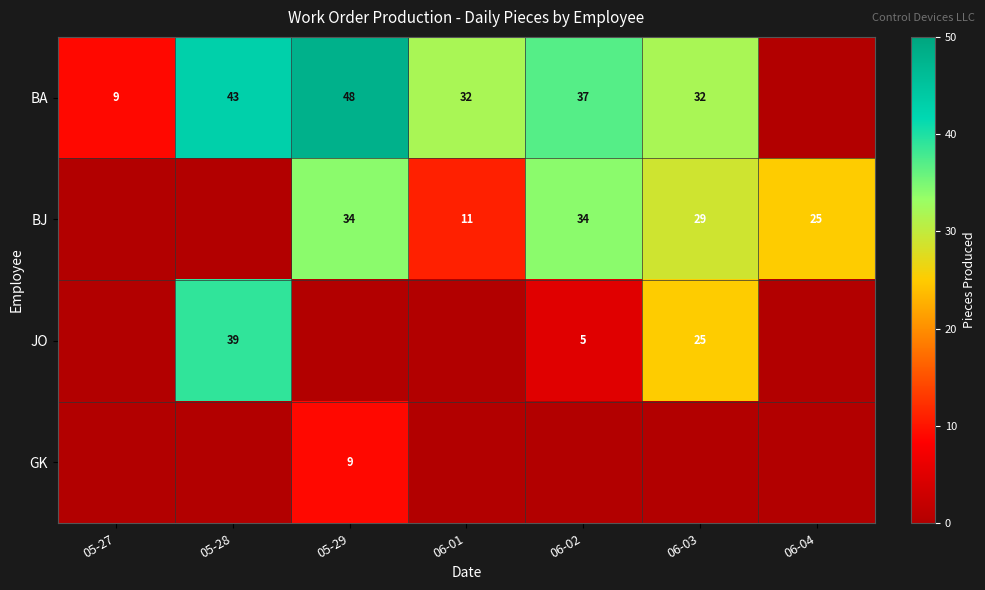

True or false: BJ has a value of 5 at 06-01.

False